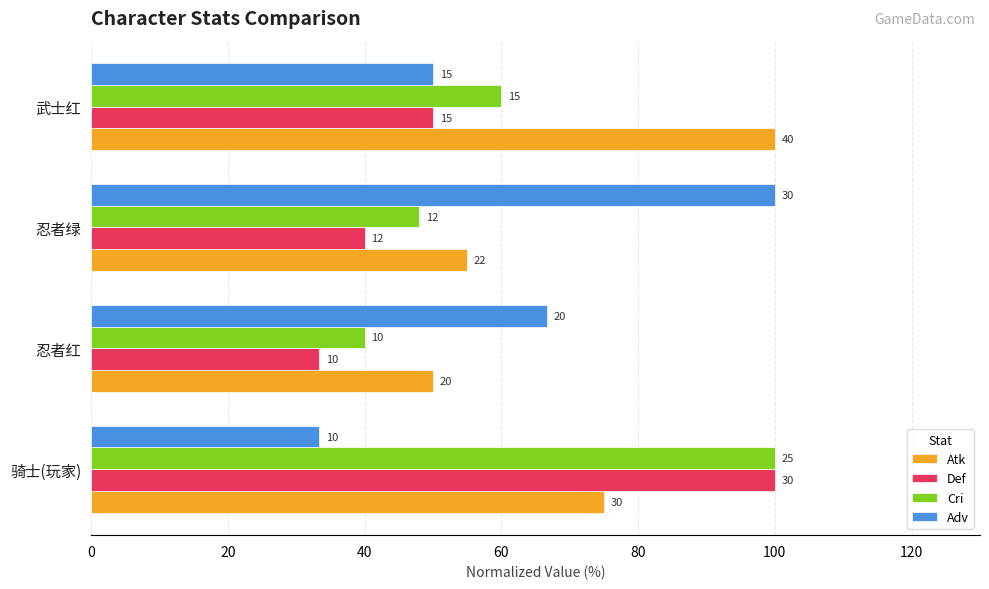

Reading right to left, list all the values displayed in this chart.

Atk: 100.0	55.0	50.0	75.0
Def: 50.0	40.0	33.3	100.0
Cri: 60.0	48.0	40.0	100.0
Adv: 50.0	100.0	66.7	33.3